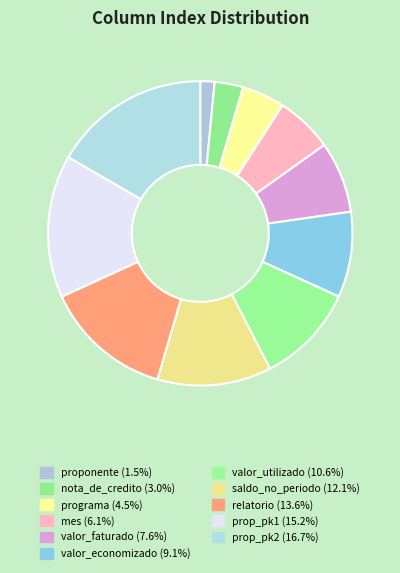

Rank the categories by value from highest to lowest.

prop_pk2, prop_pk1, relatorio, saldo_no_periodo, valor_utilizado, valor_economizado, valor_faturado, mes, programa, nota_de_credito, proponente